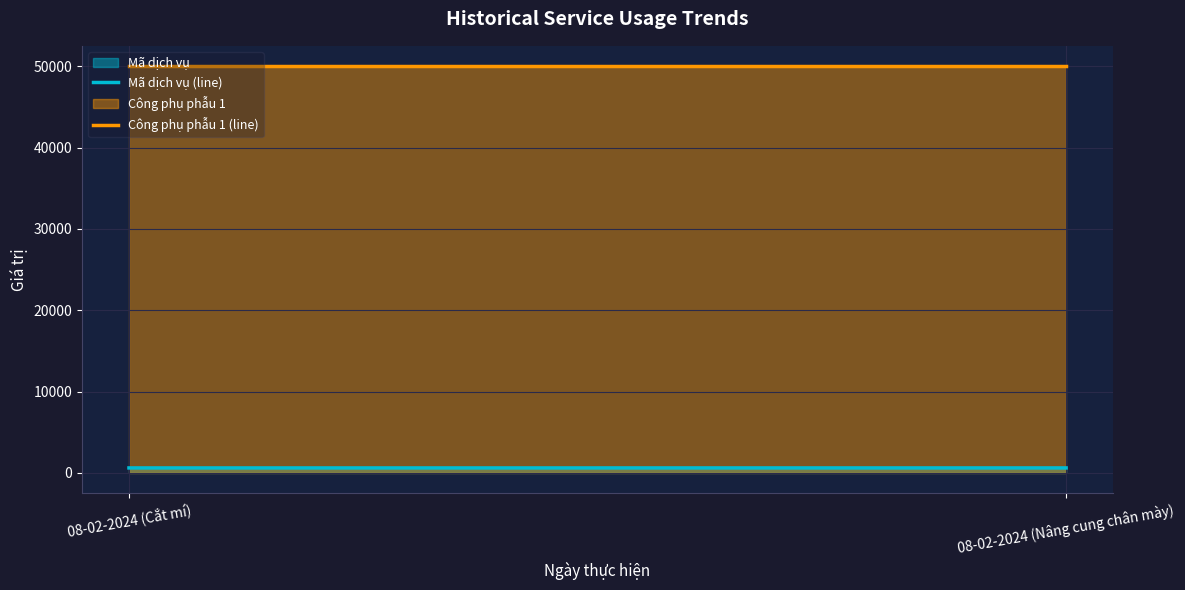

Which series has the largest total across all categories?

Công phụ phẫu 1